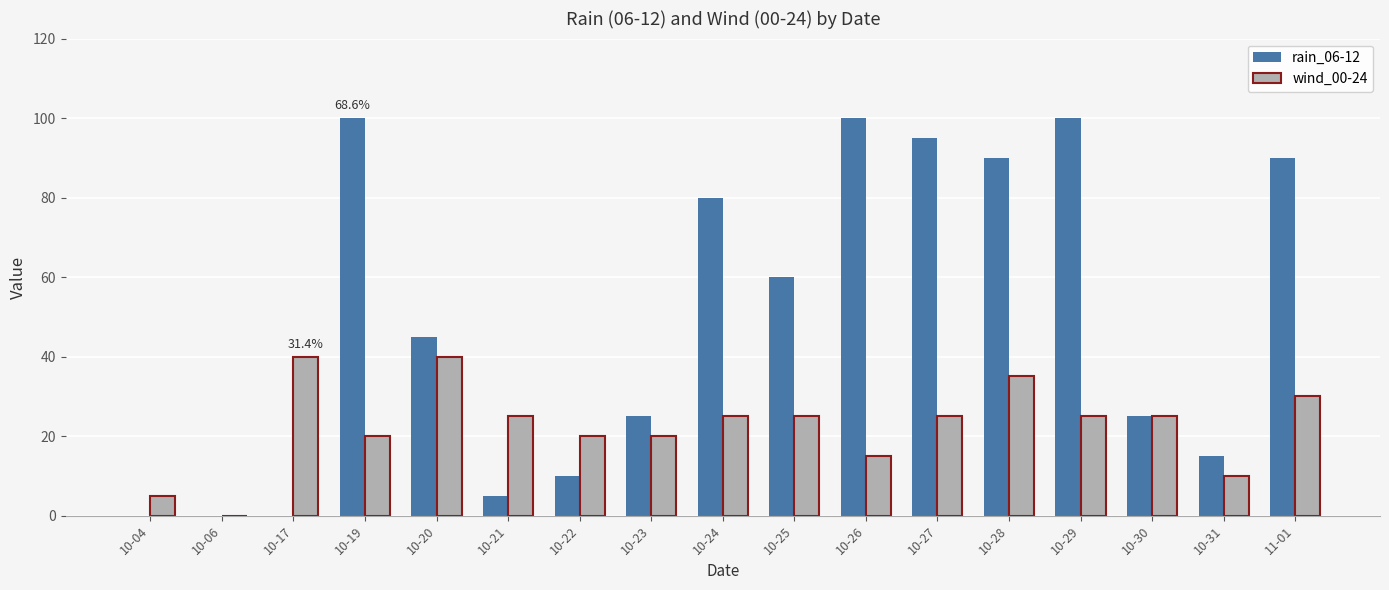

Is the value of wind_00-24 at 10-20 greater than the value of rain_06-12 at 10-29?

No